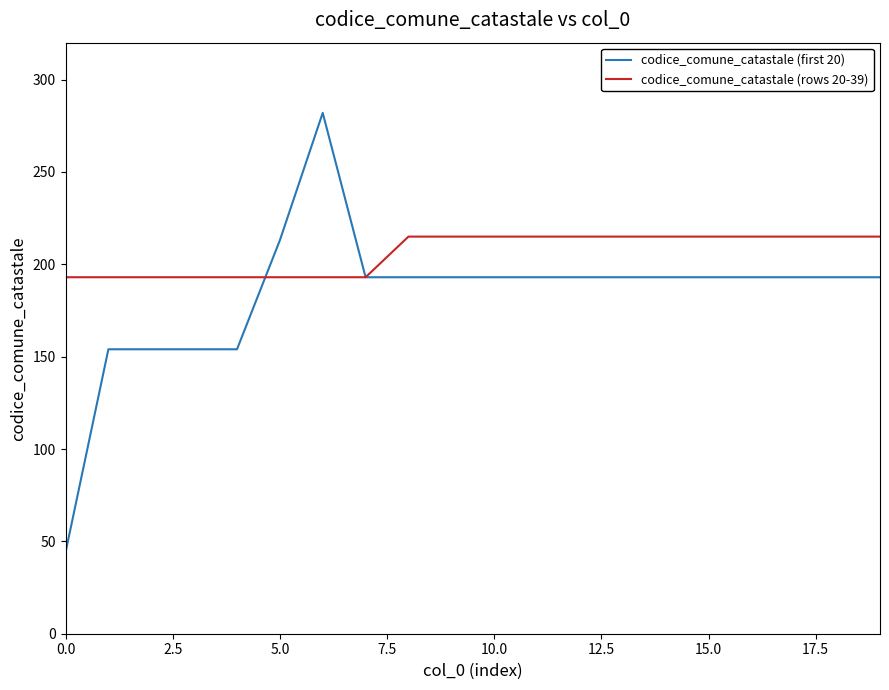

List the series in order of their overall mean, lowest first.

codice_comune_catastale (first 20), codice_comune_catastale (rows 20-39)